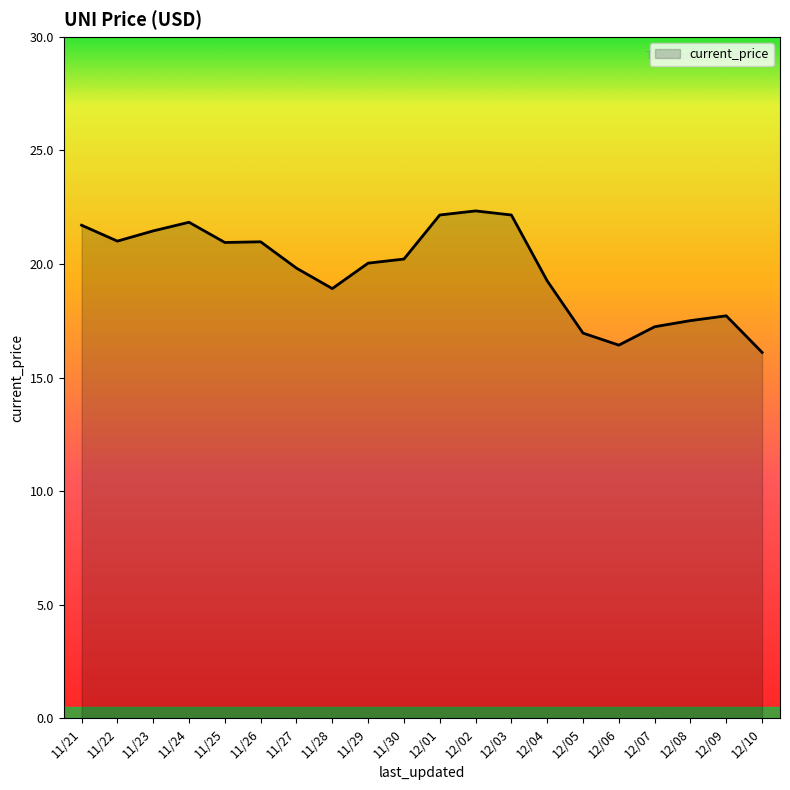

True or false: the data shows 5.1 at 12/03.

False